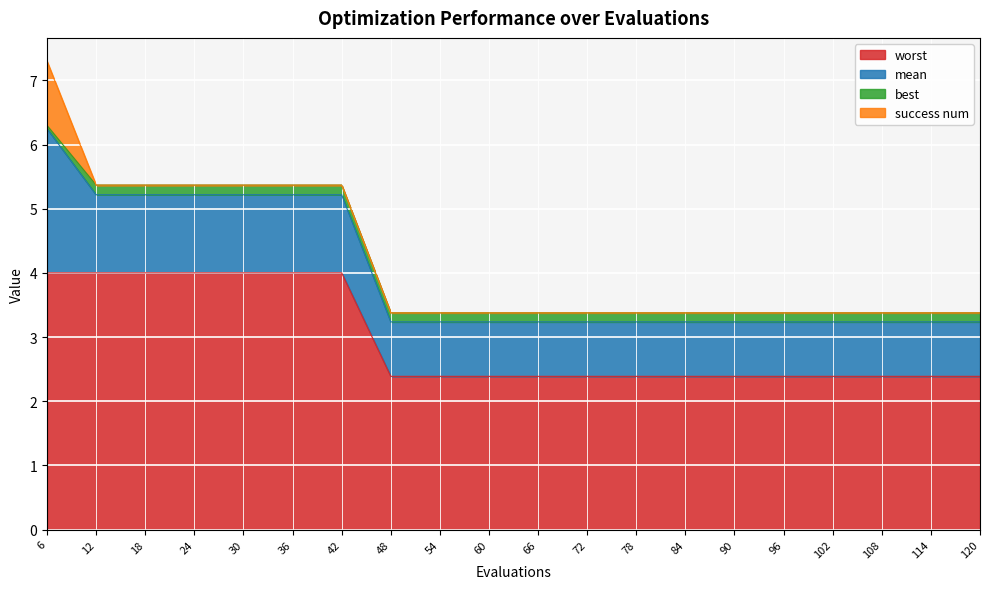

List the labels in order of mean value, smallest first.

48, 54, 60, 66, 72, 78, 84, 90, 96, 102, 108, 114, 120, 12, 18, 24, 30, 36, 42, 6